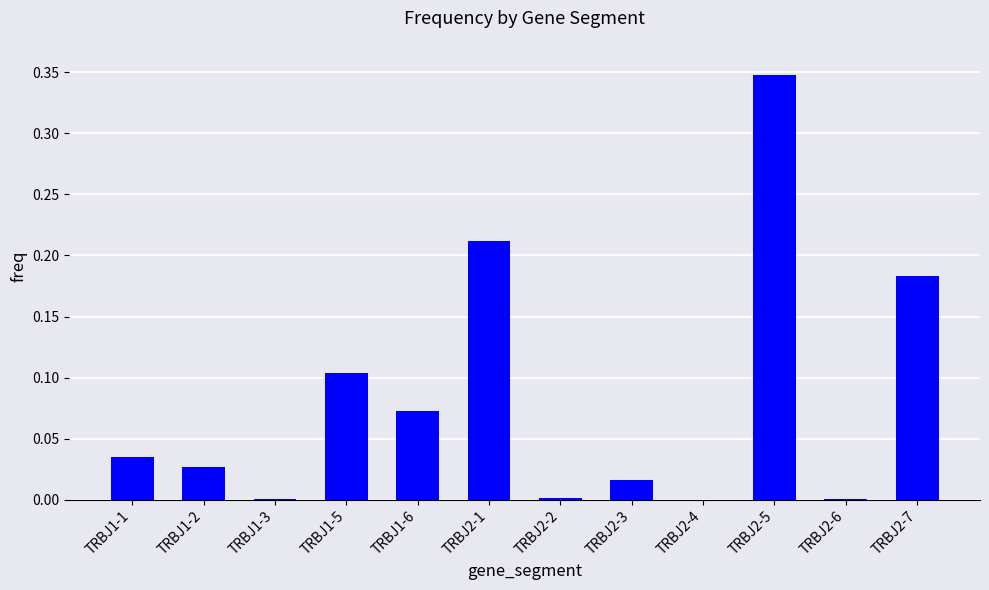

Count the number of data series in this chart.

1